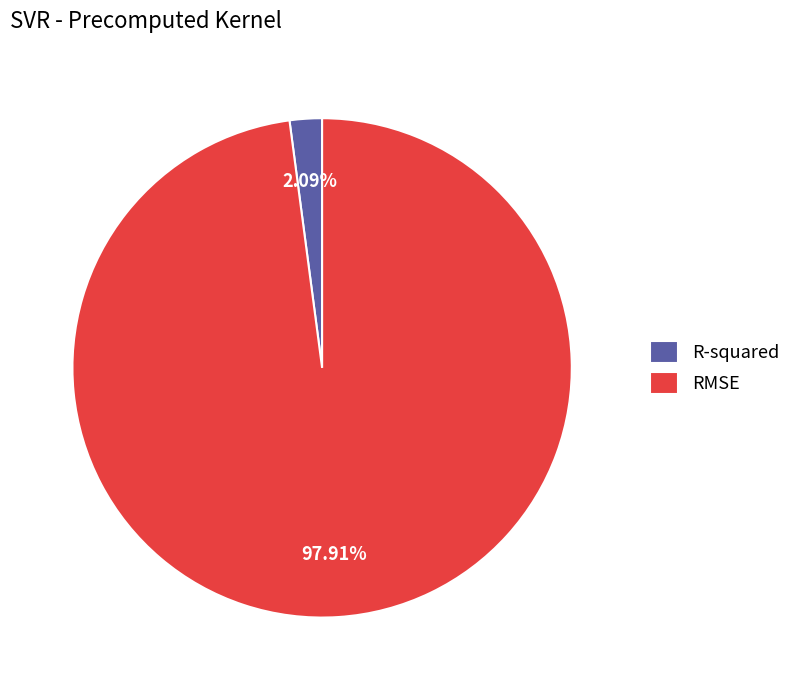

Is there any slice that represents more than half of the pie?

Yes